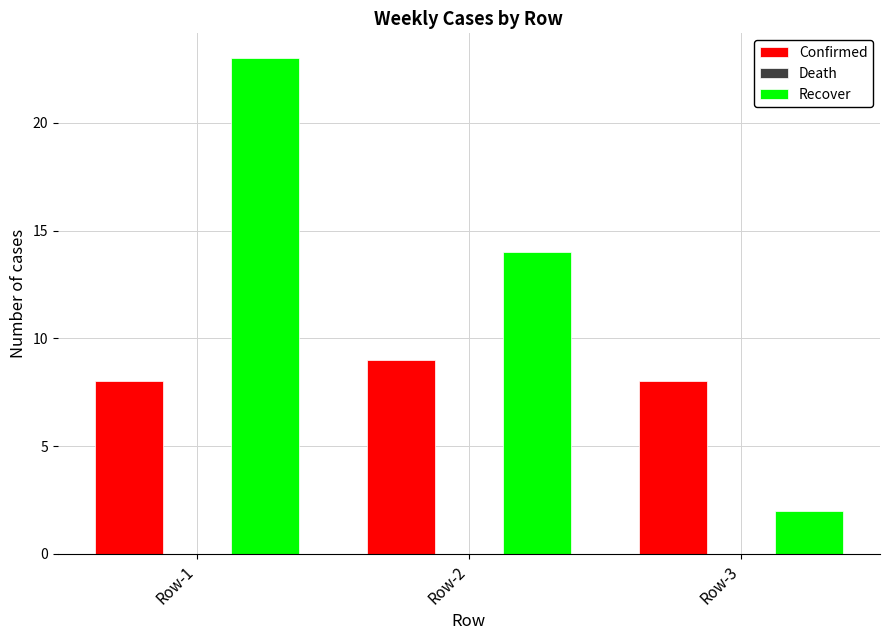

Are the bars grouped side by side (vs. stacked)?

Yes